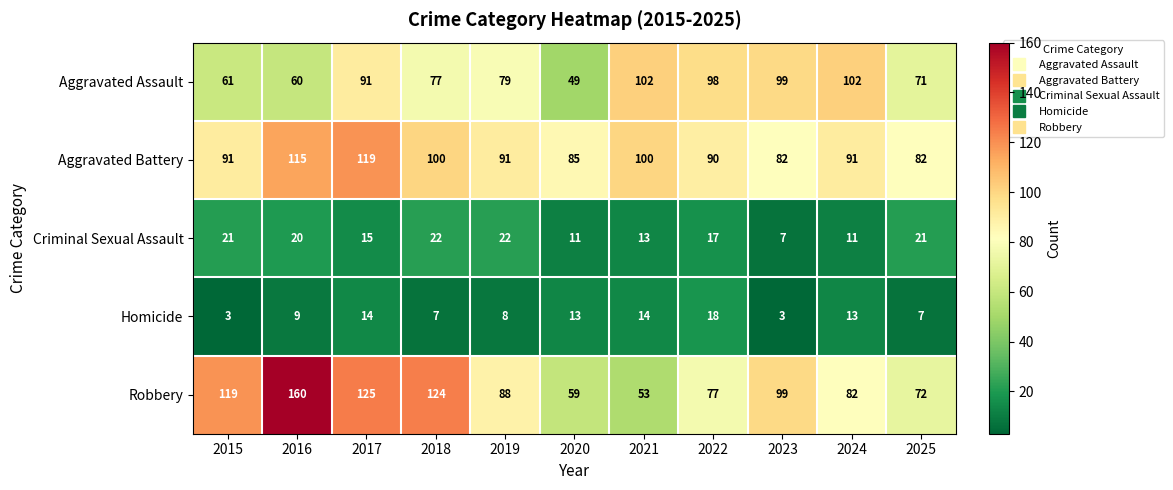

Which series has the largest total across all categories?

Robbery